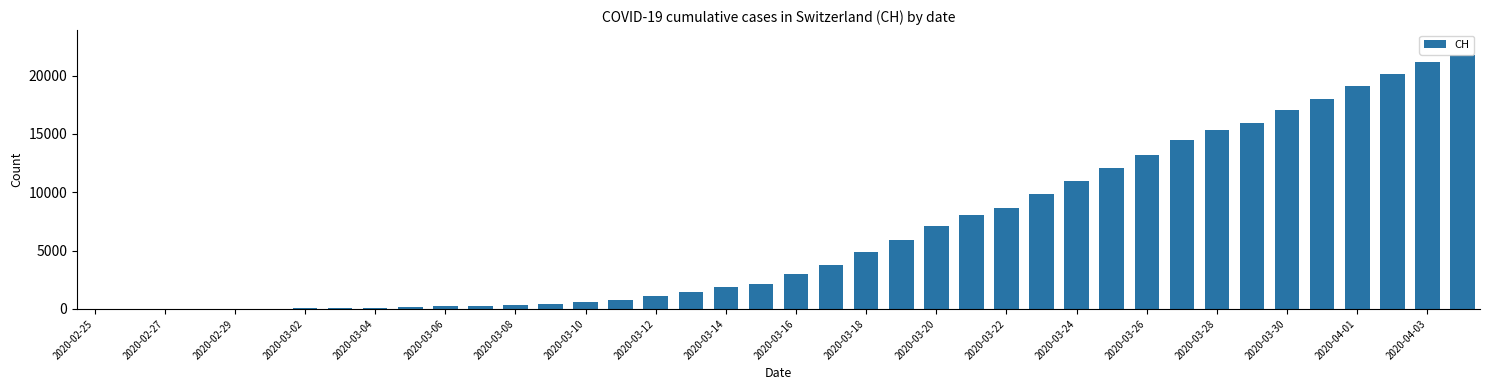

Are the bars horizontal?

No